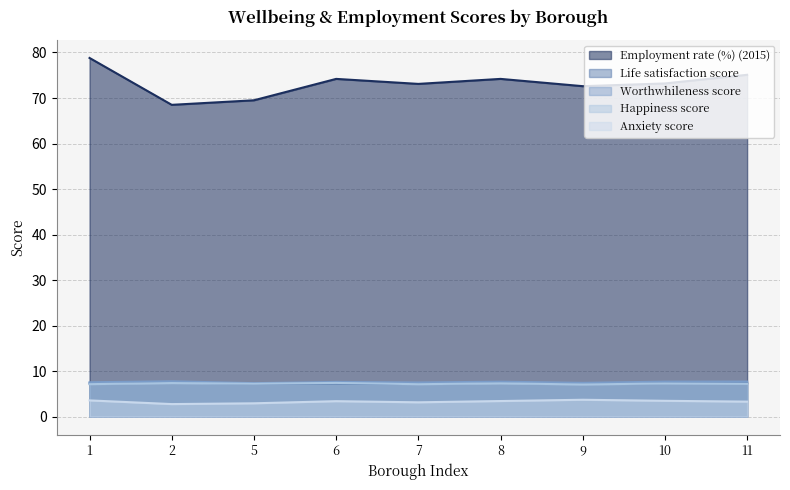

List the series in order of their peak value, lowest first.

Anxiety score, Happiness score, Life satisfaction score, Worthwhileness score, Employment rate (%) (2015)